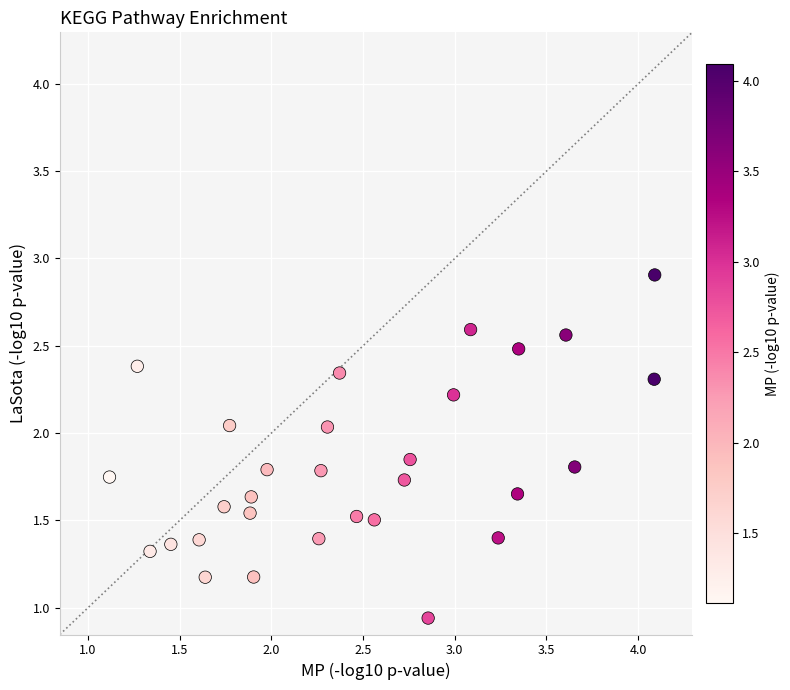

What is the range of X values (max minus min)?

3.0